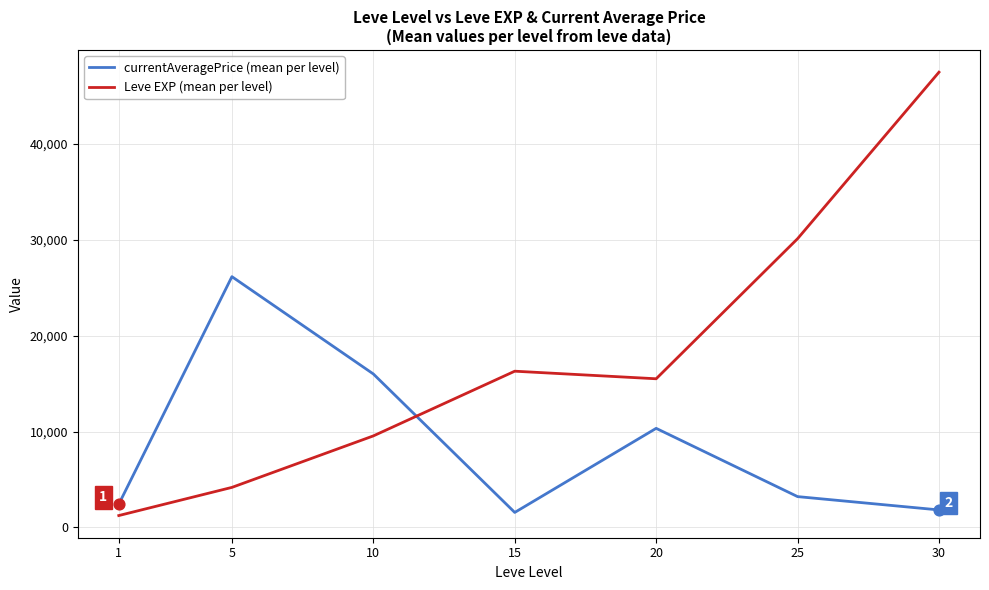

Which series has the largest range (max minus min)?

Leve EXP (mean per level)